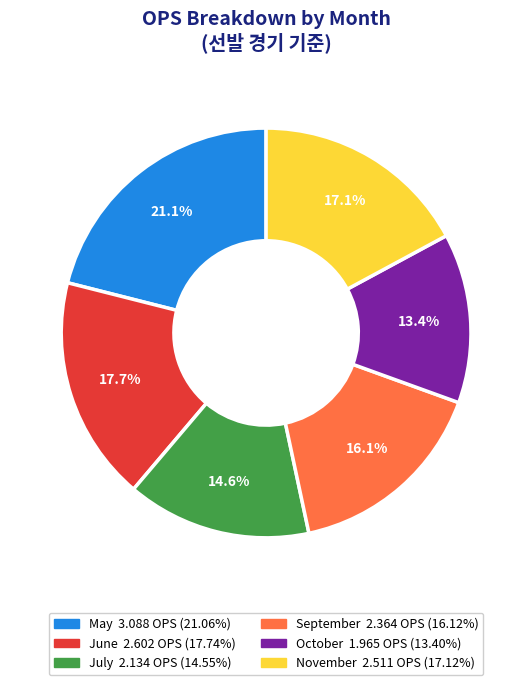

Count the number of slices in the pie.

6